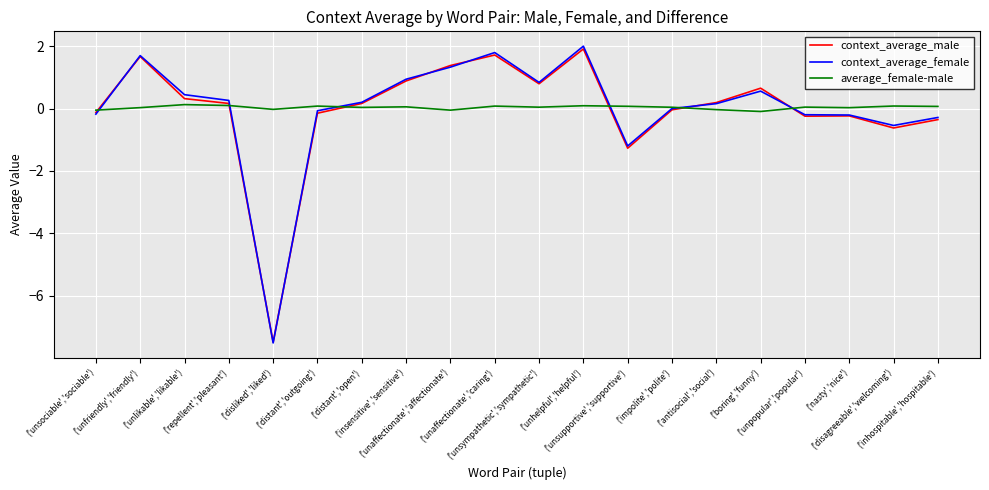

Which series has the widest spread of values?

context_average_female